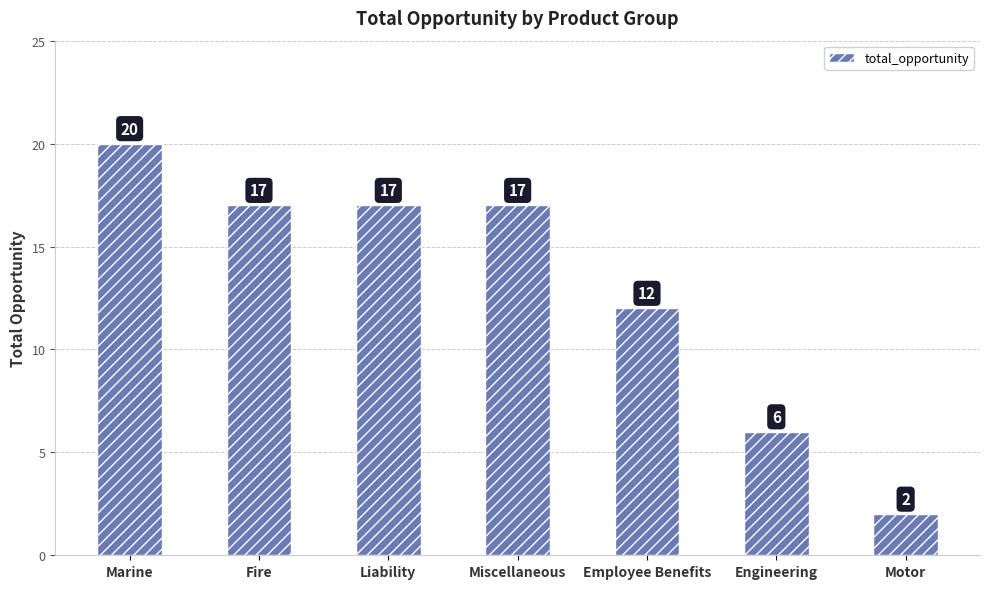

True or false: the data shows 12 at Employee Benefits.

True